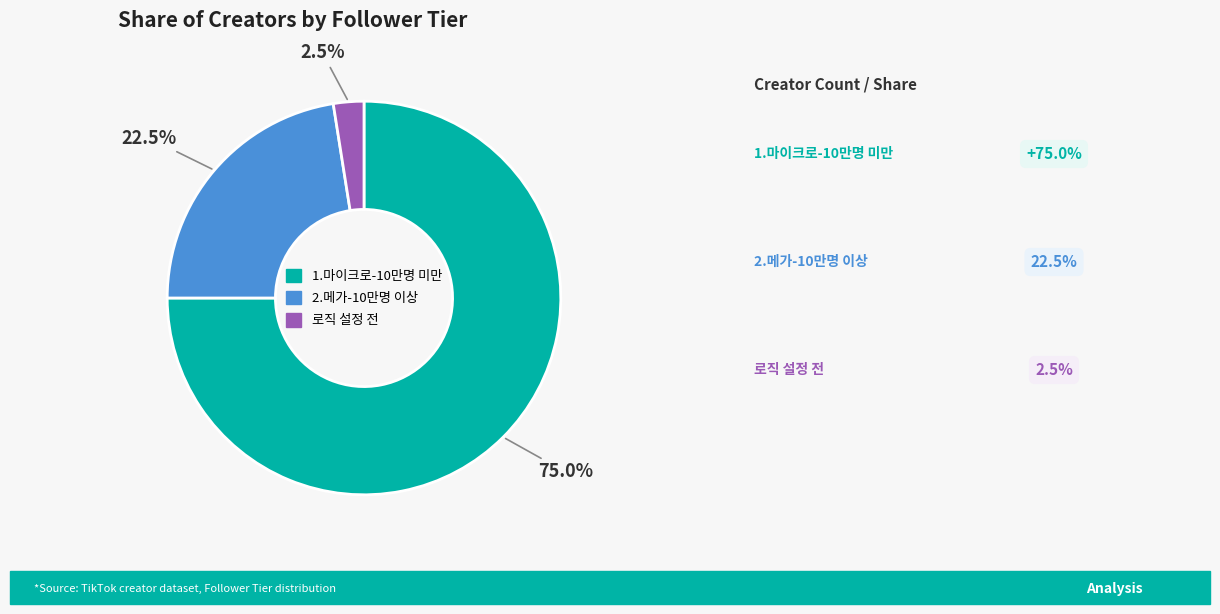

Is it true that 1.마이크로-10만명 미만 is 83% of the pie?

False